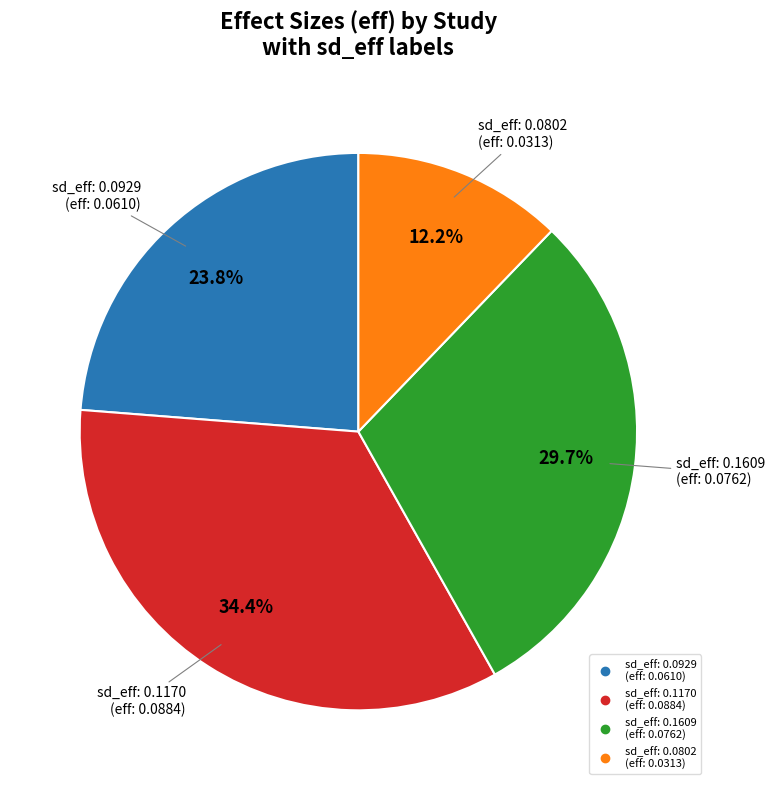

Is there a majority slice in this chart?

No